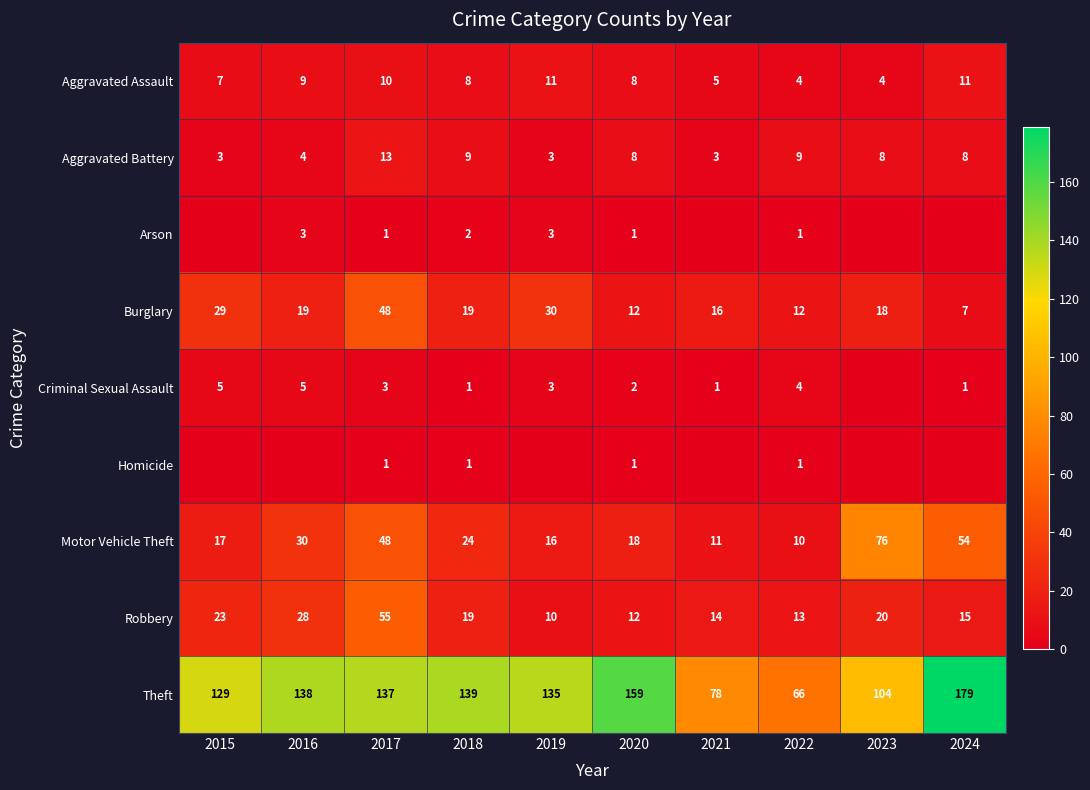

True or false: Theft has a value of 92 at 2022.

False